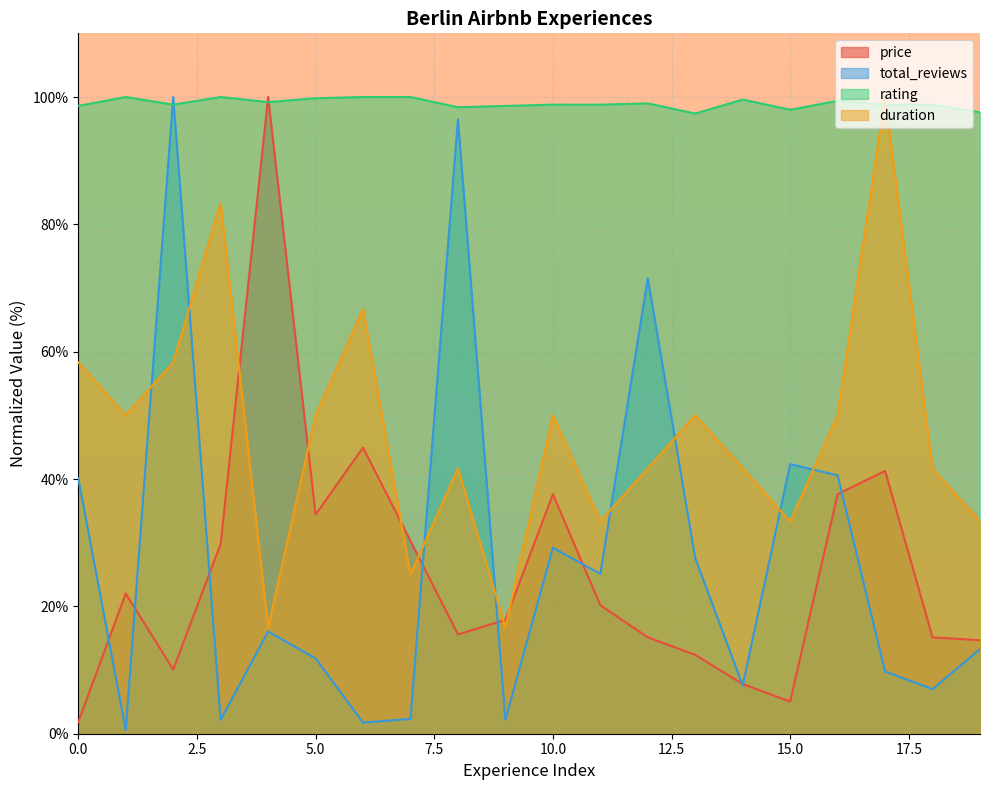

What is the difference between the price values at 1 and 16?

15.6